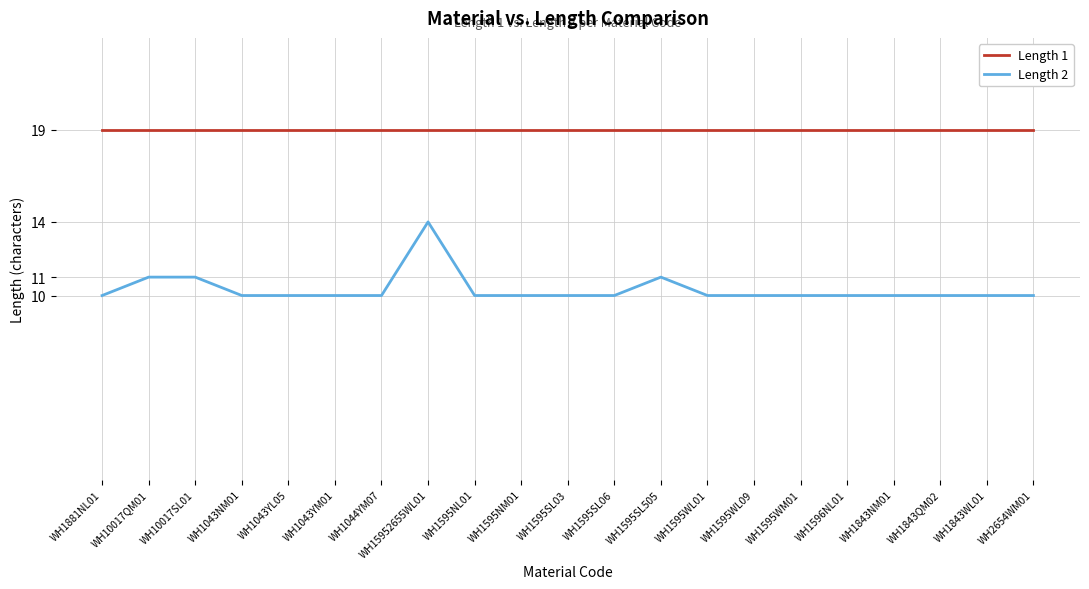

Reading left to right, what are all the values shown in this chart?

Length 1: 19	19	19	19	19	19	19	19	19	19	19	19	19	19	19	19	19	19	19	19	19
Length 2: 10	11	11	10	10	10	10	14	10	10	10	10	11	10	10	10	10	10	10	10	10